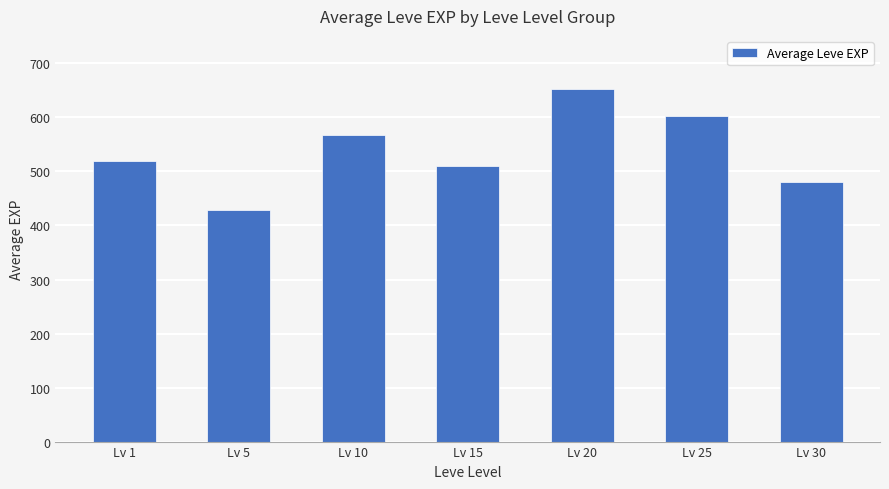

What is the ratio of the value at Lv 5 to the value at Lv 30?

0.9